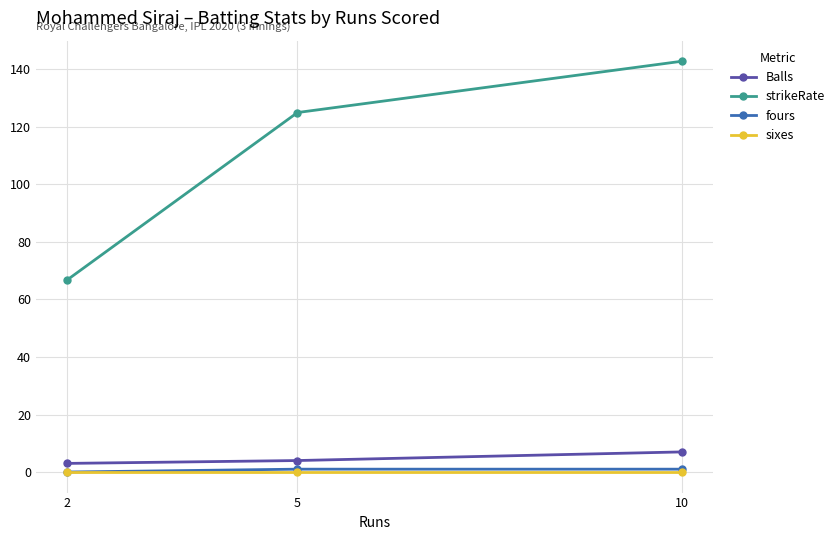

The value of strikeRate at 2 is 115.2. True or false?

False